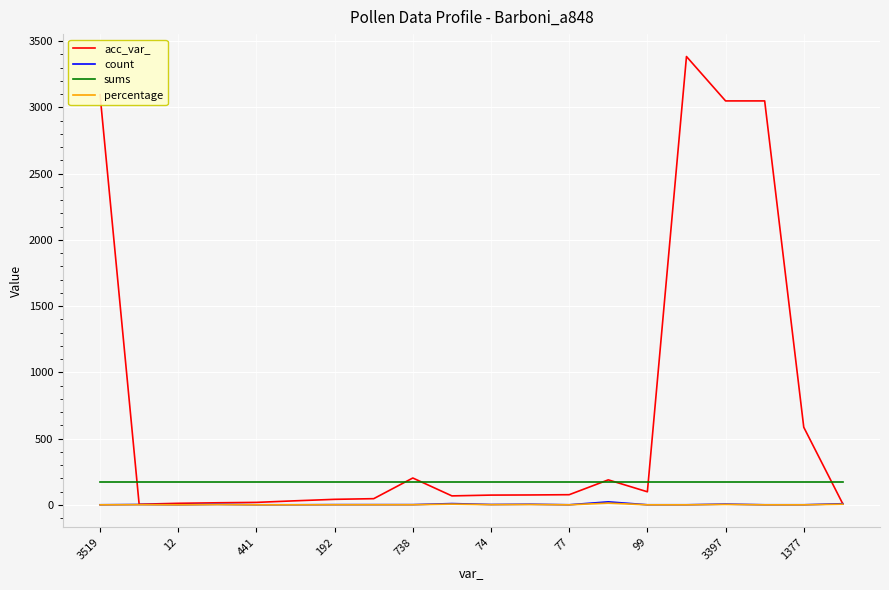

Which series has the largest range (max minus min)?

acc_var_